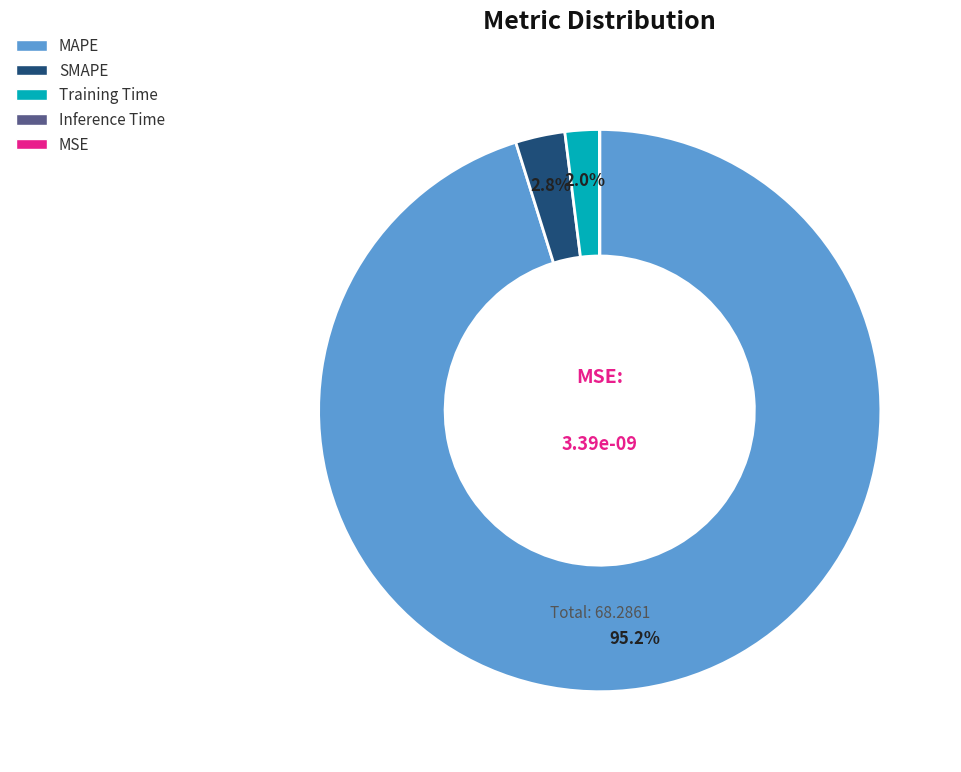

Is there any slice that represents more than half of the pie?

Yes